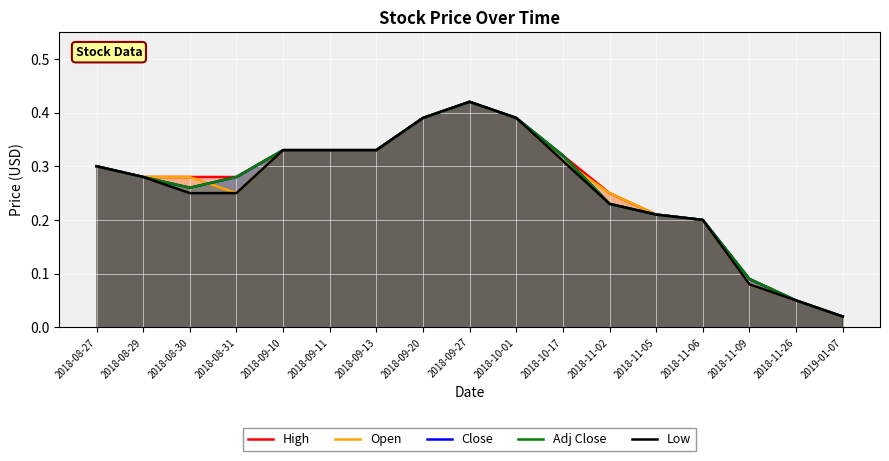

What is the total value across all series at 2018-08-31?

1.3